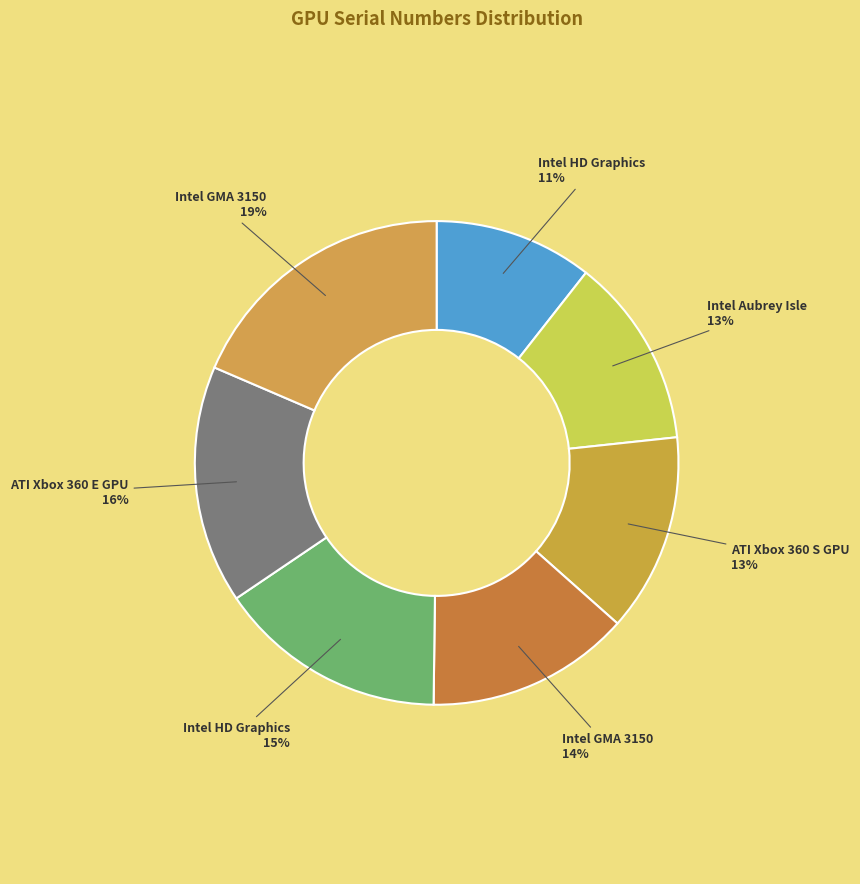

How many segments does this pie chart have?

7